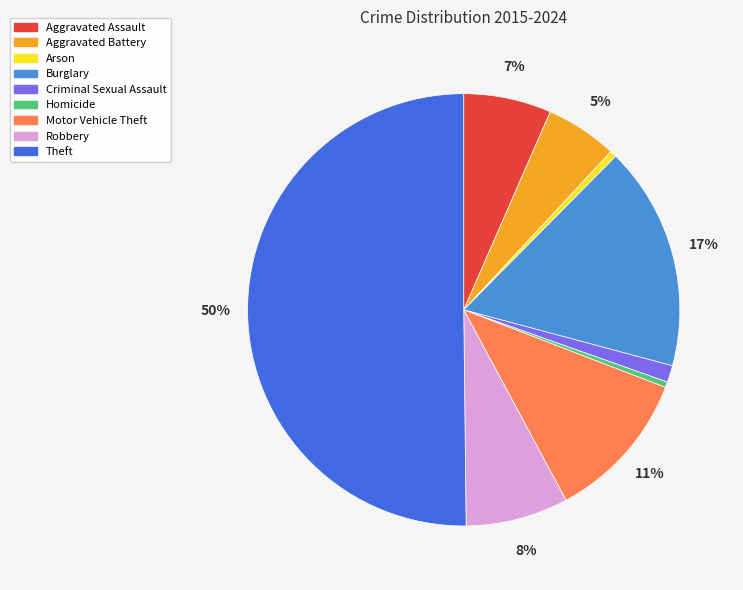

Which category has the biggest portion of the pie?

Theft